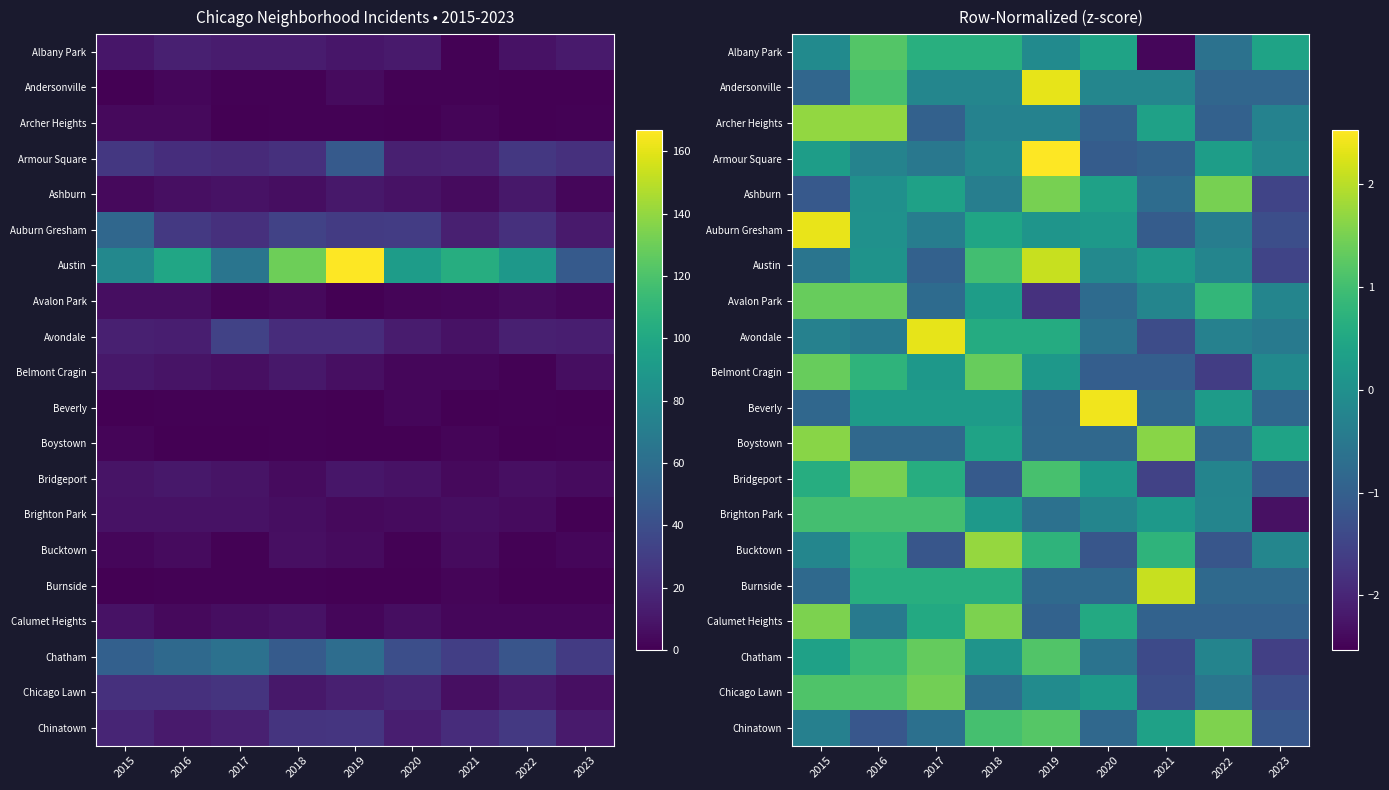

Which category has the lowest value across all series?

2021